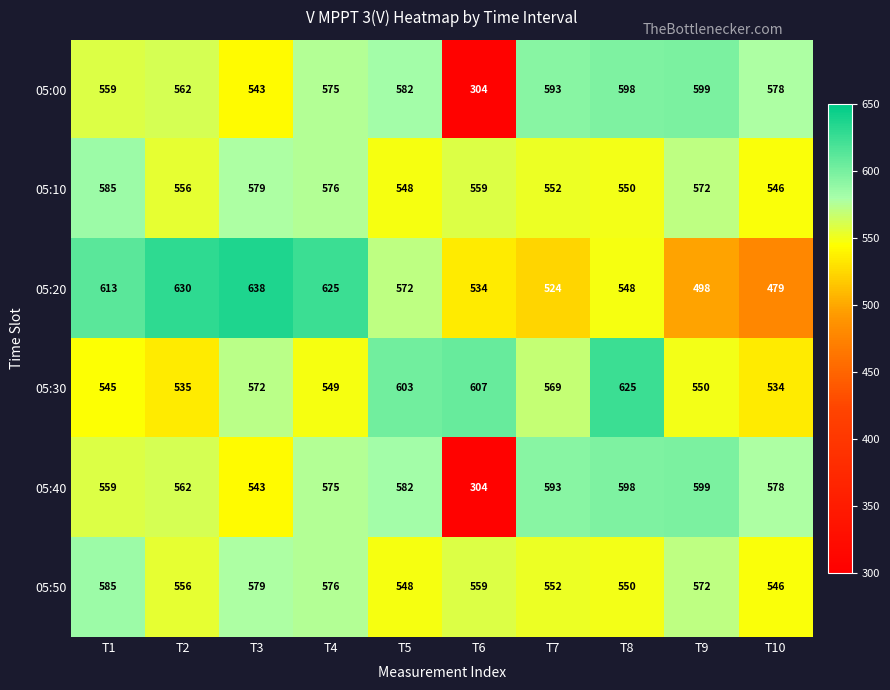

Rank the categories by 05:50 value from lowest to highest.

T10, T5, T8, T7, T2, T6, T9, T4, T3, T1